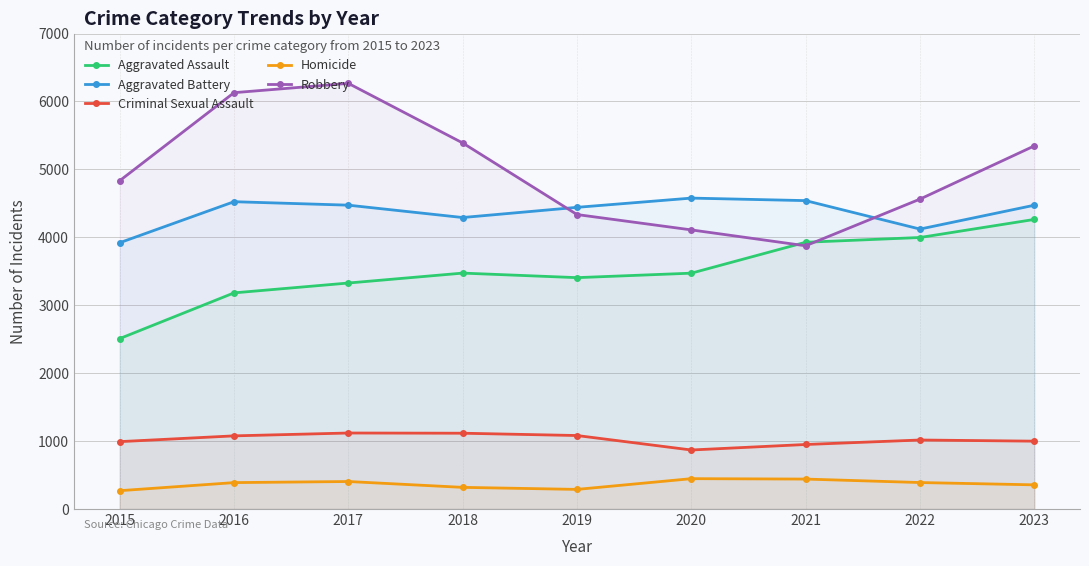

The Robbery series shows 10600 at 2017. True or false?

False